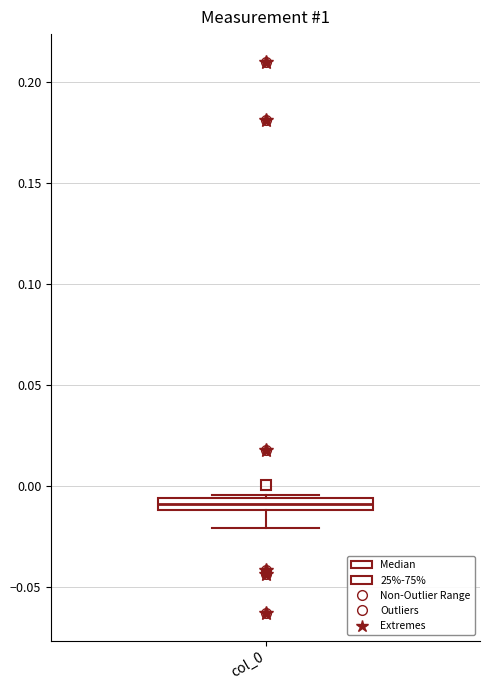

Where is the upper edge of the box for col_0 on the y-axis? The values are not printed on the chart, so give them approximately, as read against the axis.

-0.005